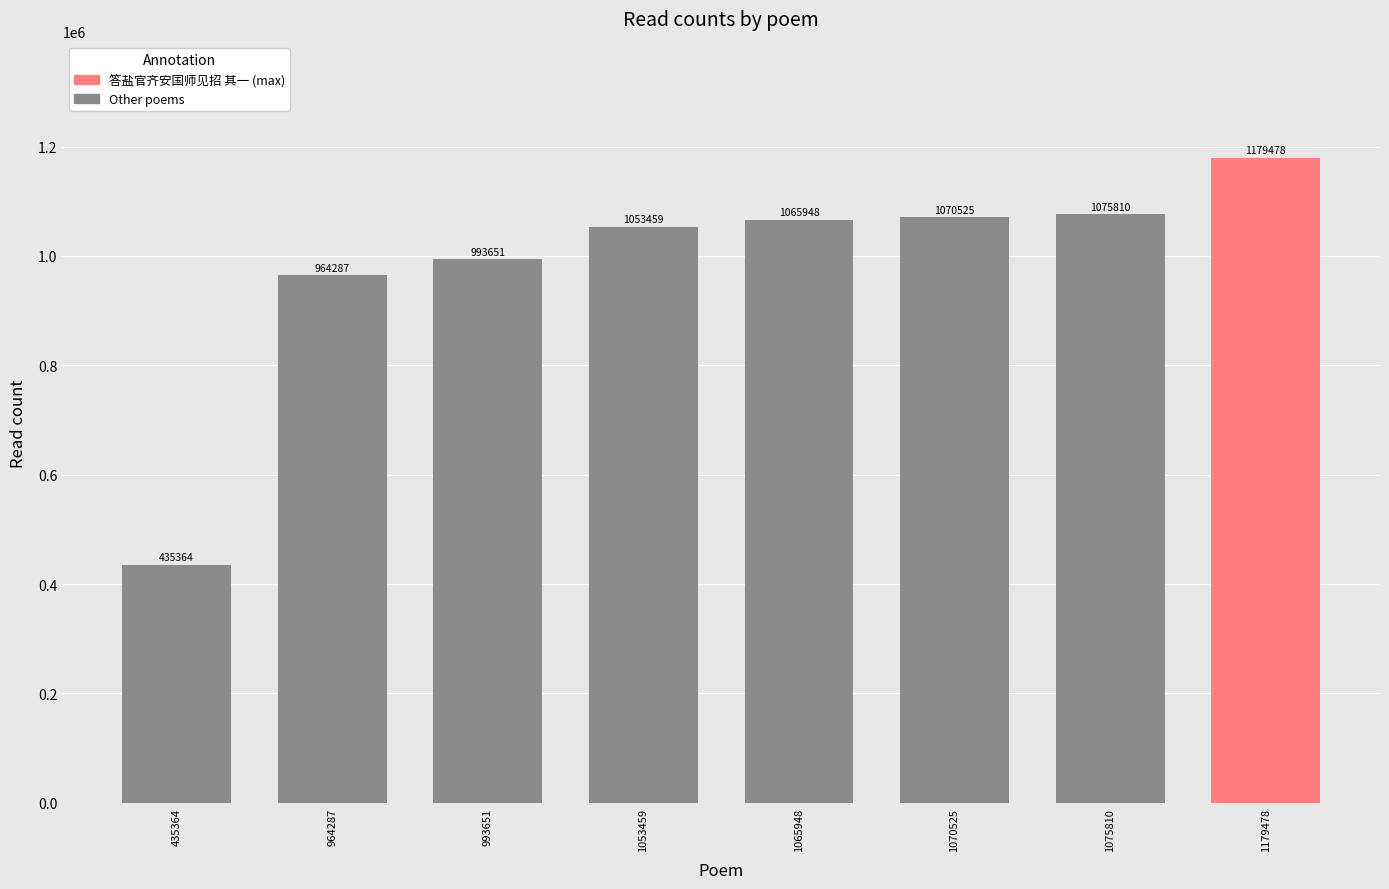

The chart shows a value of 1065948 at 1065948. True or false?

True